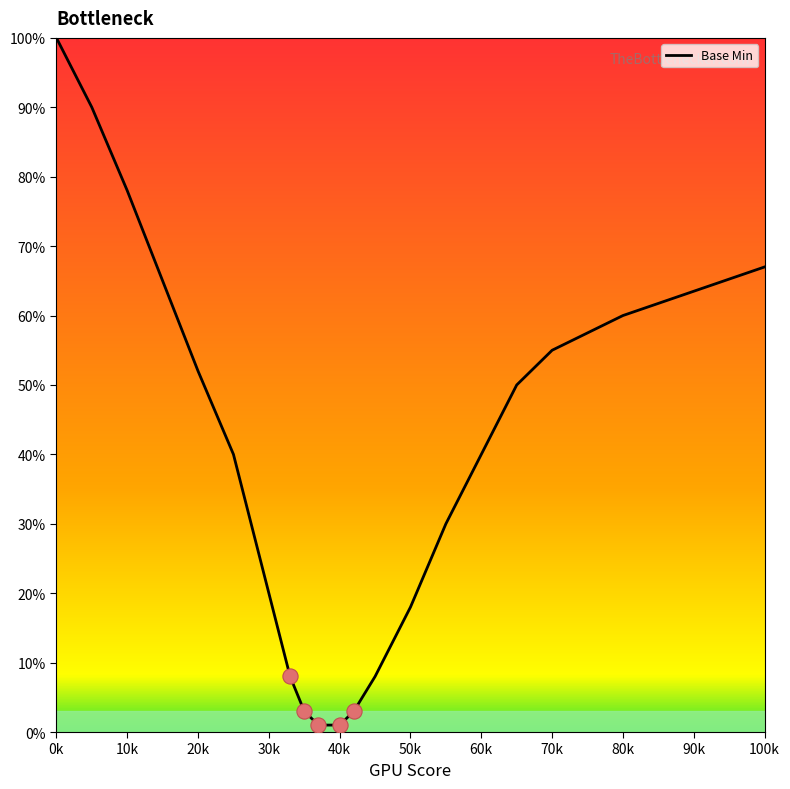

What is the maximum value shown in the chart?

100